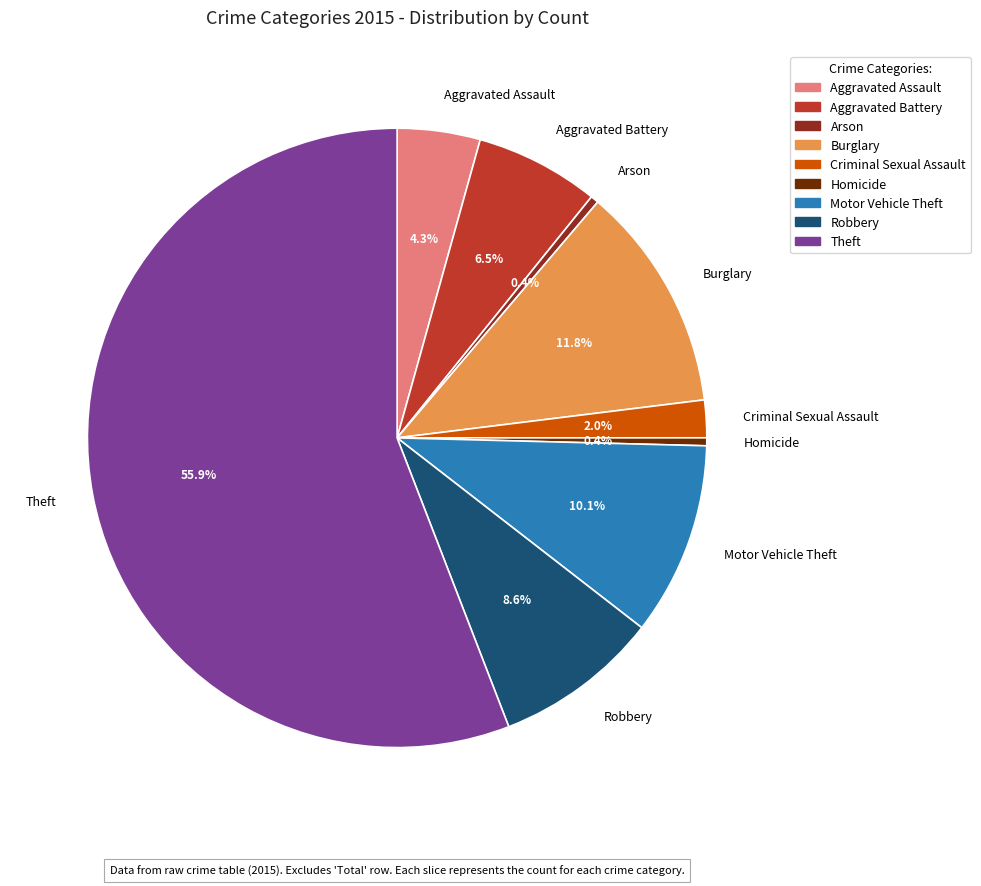

Which has a higher value, Criminal Sexual Assault or Robbery?

Robbery